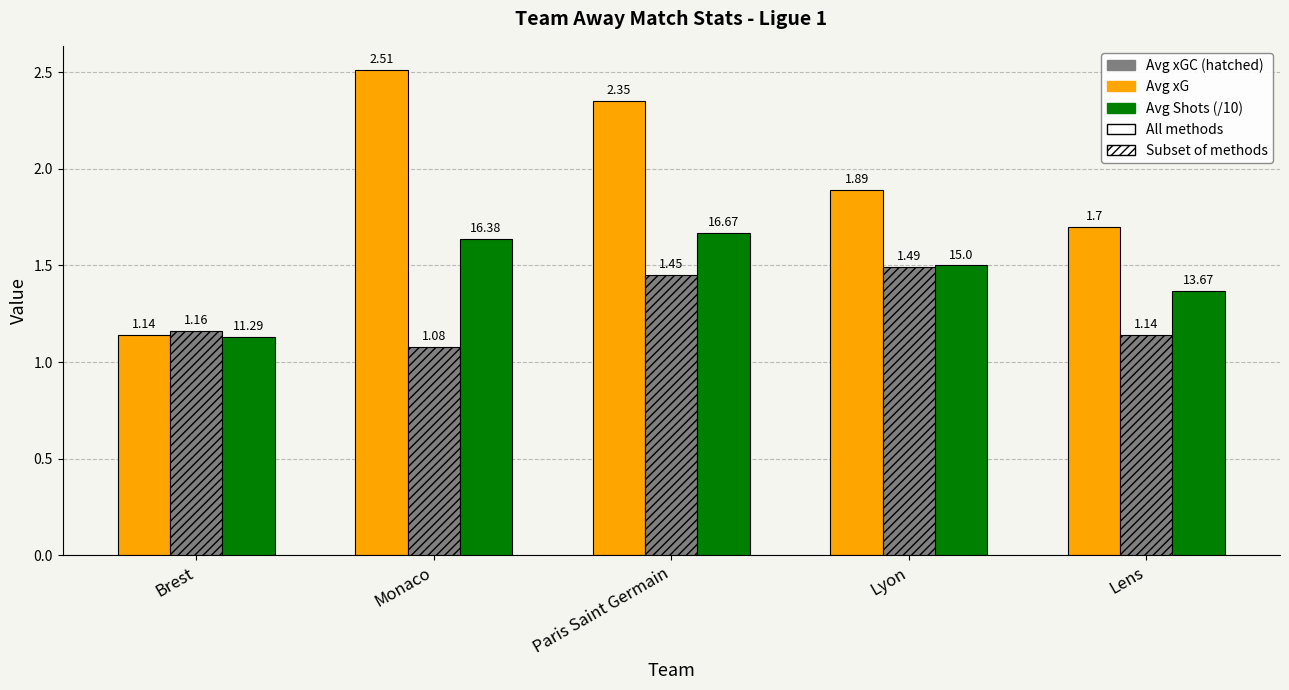

At which category does the chart reach its minimum across all series?

Monaco